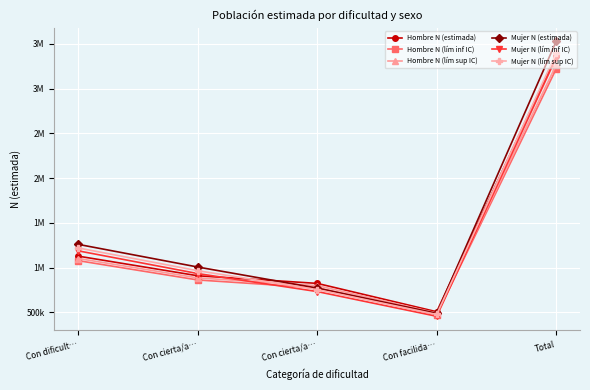

Does the chart have visible grid lines?

Yes